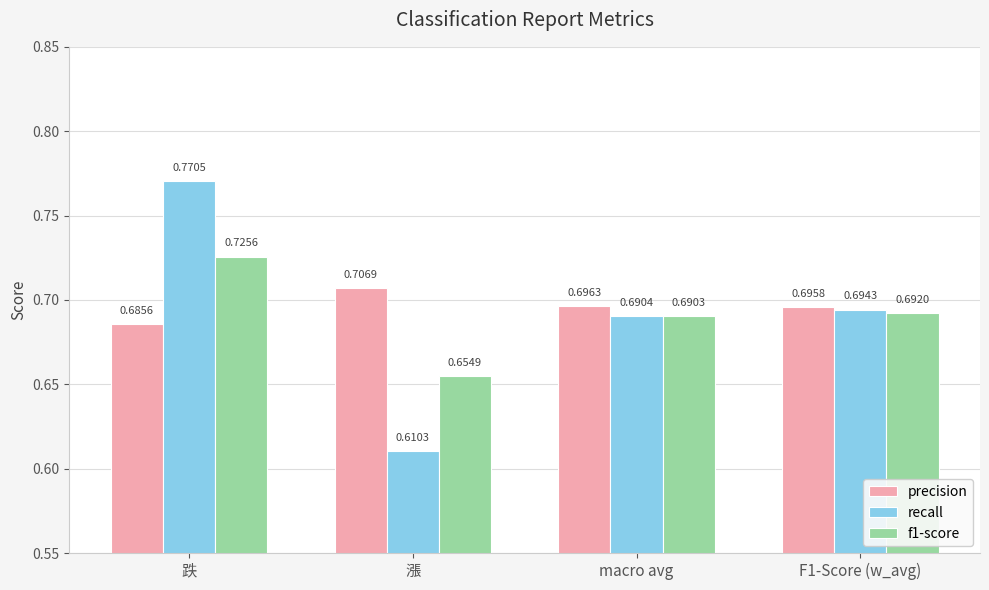

How many categories are shown in the chart?

4